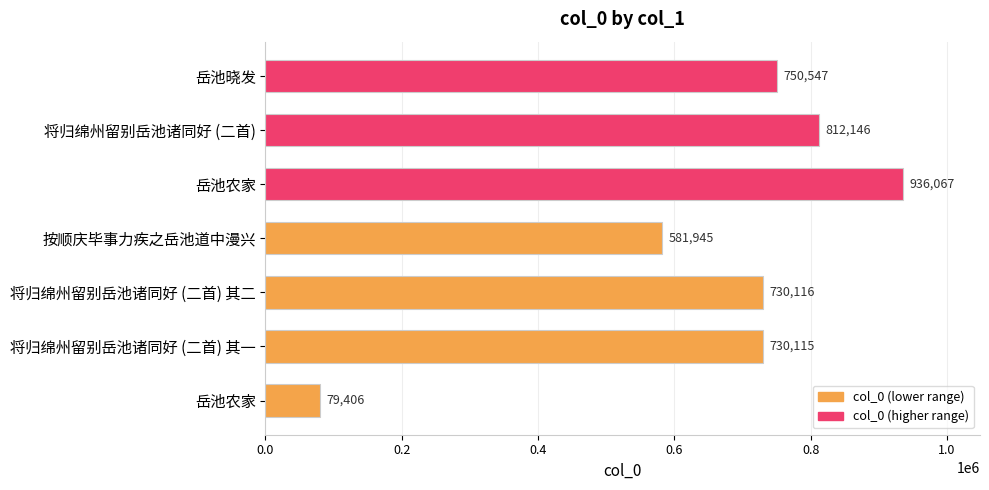

How many values are below 730116?

3